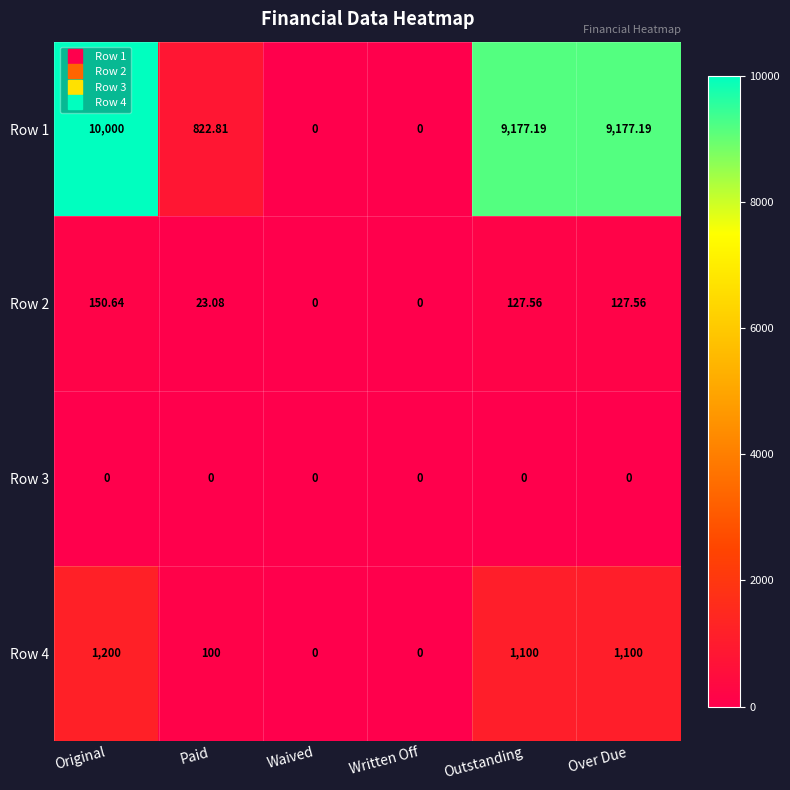

At which label does Row 2 reach its peak?

Original